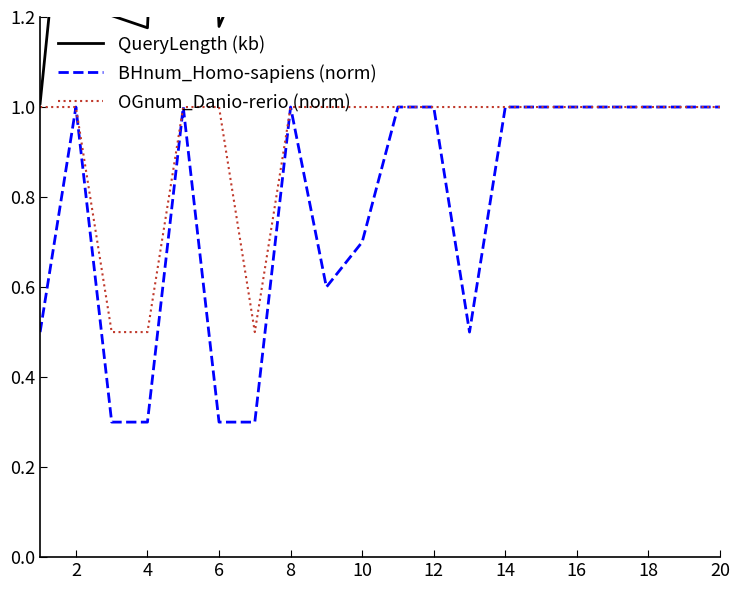

Does the chart display data point markers on the line(s)?

No